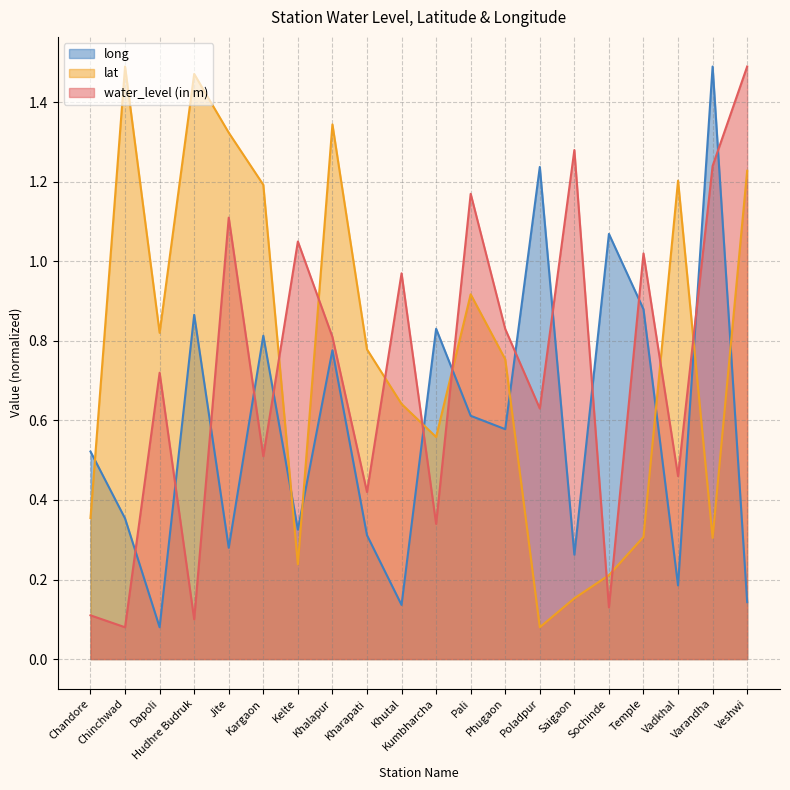

At which category is the sum across all series the highest?

Varandha